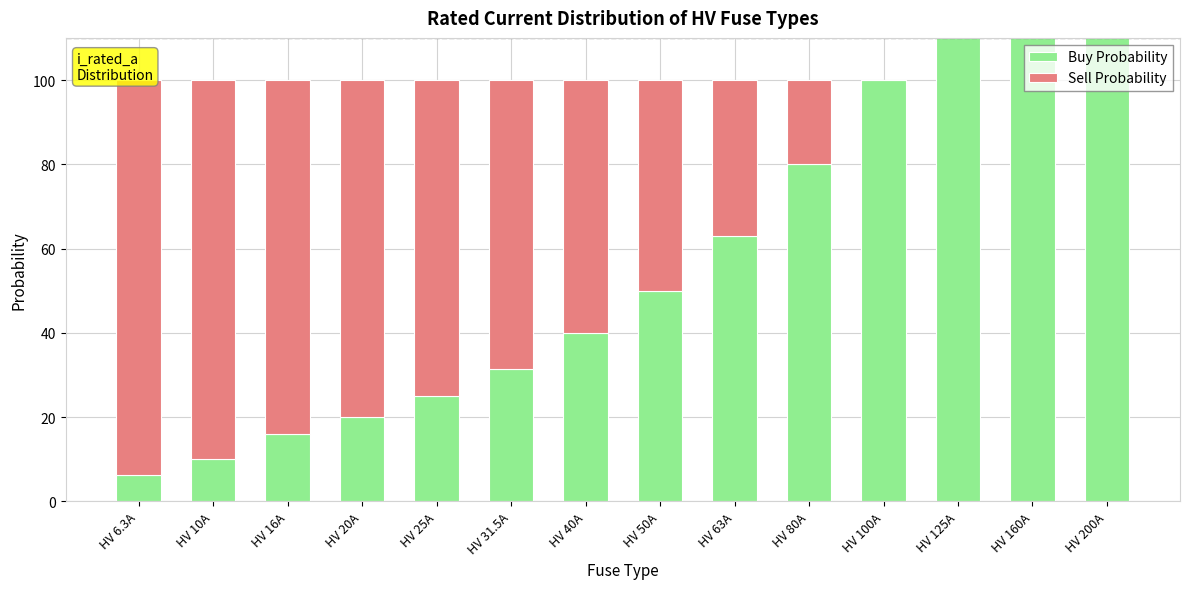

List the series in order of their overall mean, lowest first.

Sell Probability, Buy Probability